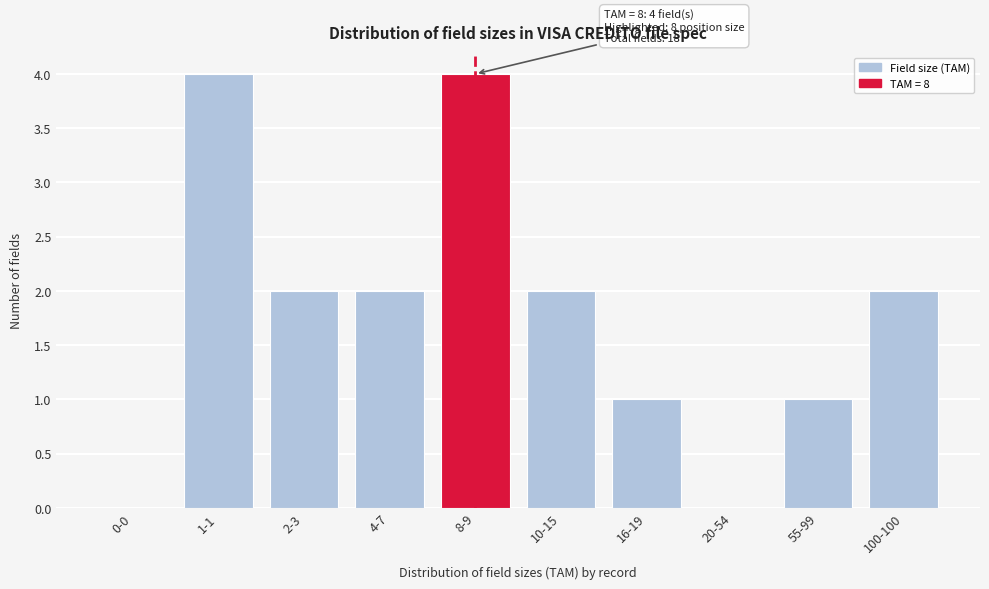

Reading right to left, extract all data points from this chart.

100-100=2	55-99=1	20-54=0	16-19=1	10-15=2	8-9=4	4-7=2	2-3=2	1-1=4	0-0=0